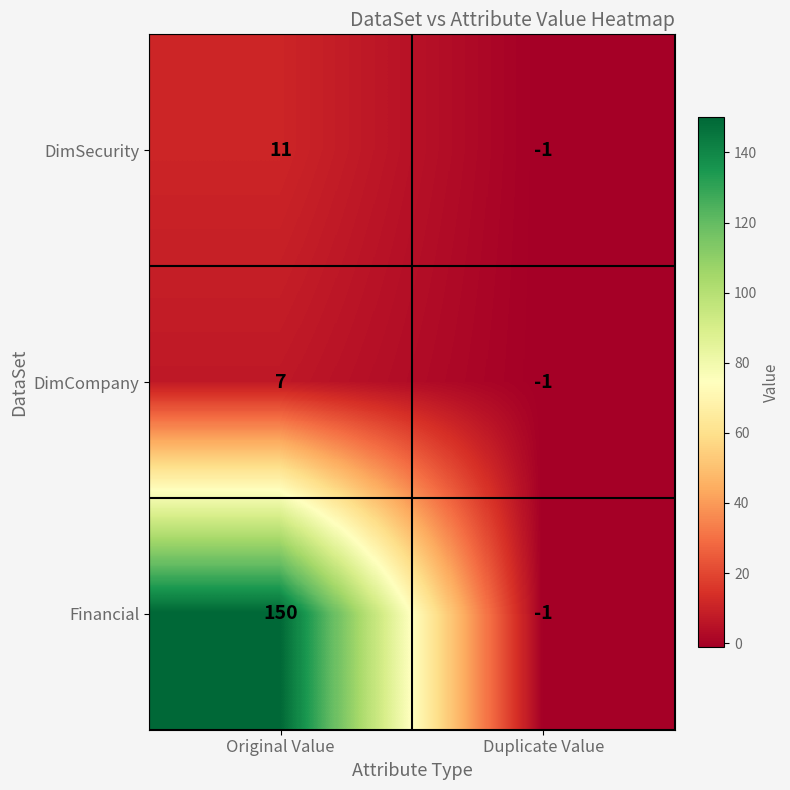

How many distinct data groups are displayed?

3